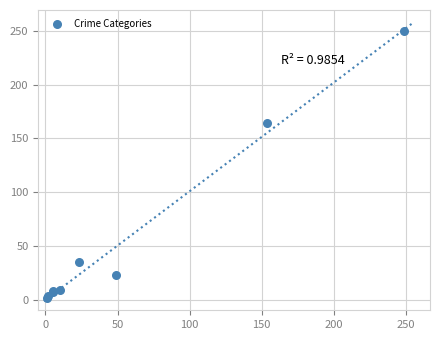

What Y value in the scatter plot is closest to 125?

164